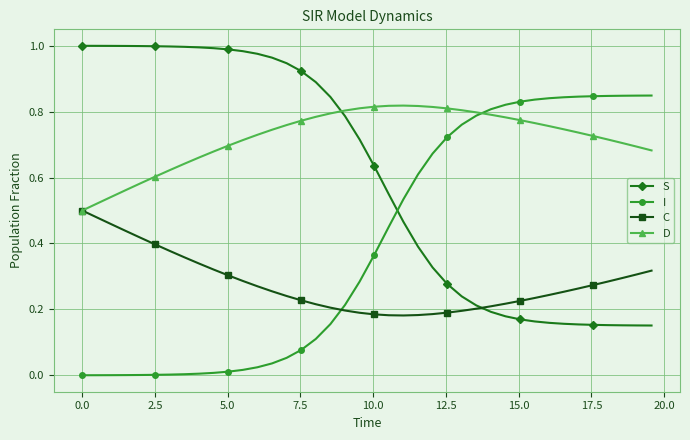

List the series in order of their overall mean, lowest first.

C, I, S, D